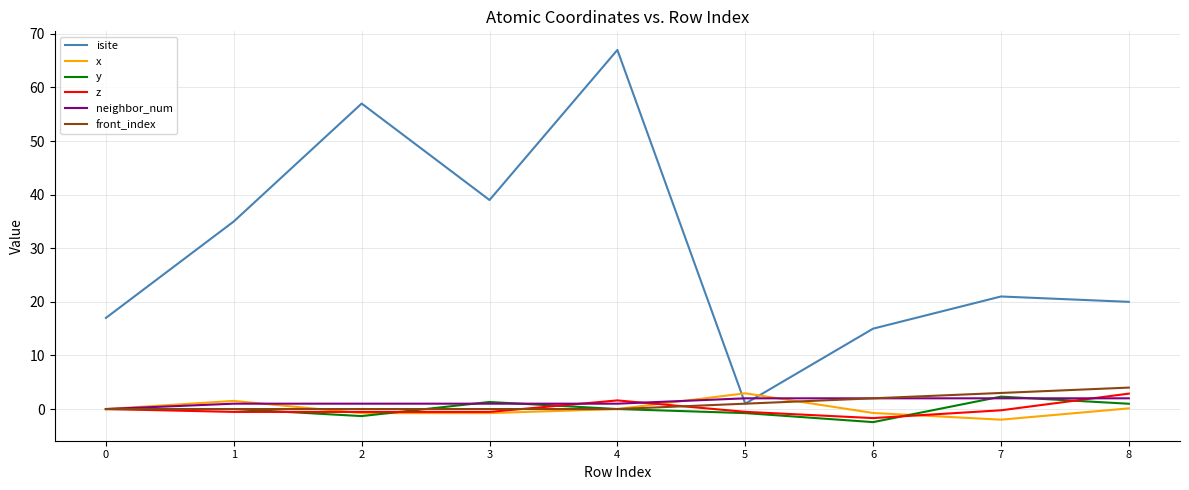

True or false: z has a value of 1.6 at 4.

True